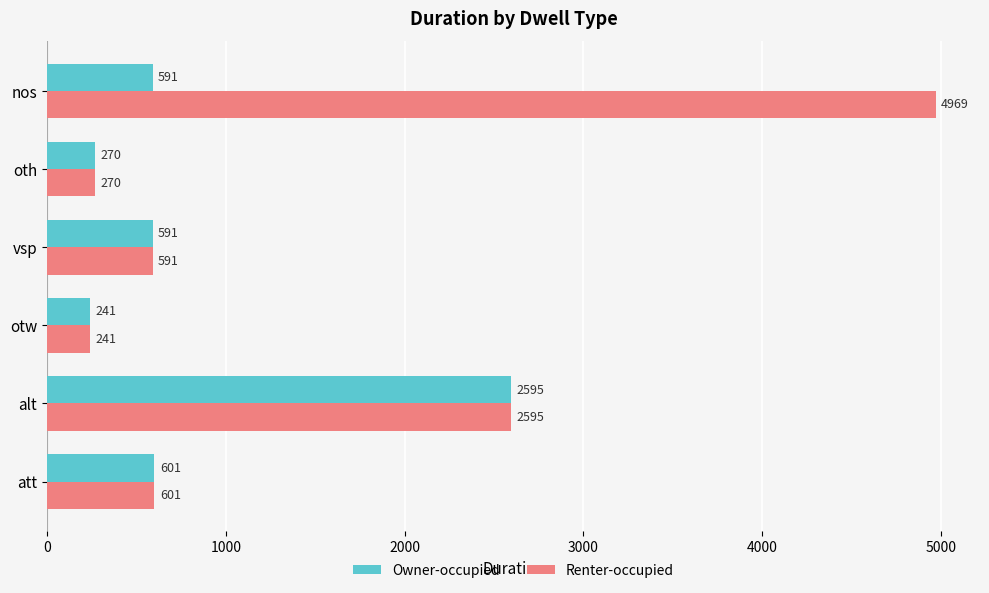

List the series in order of their peak value, highest first.

Renter-occupied, Owner-occupied